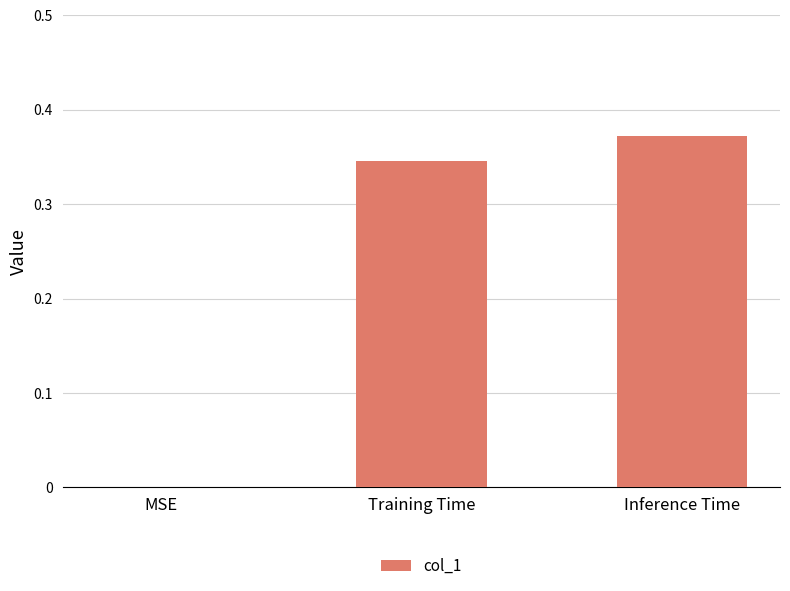

Which label corresponds to the largest value in the chart?

Inference Time